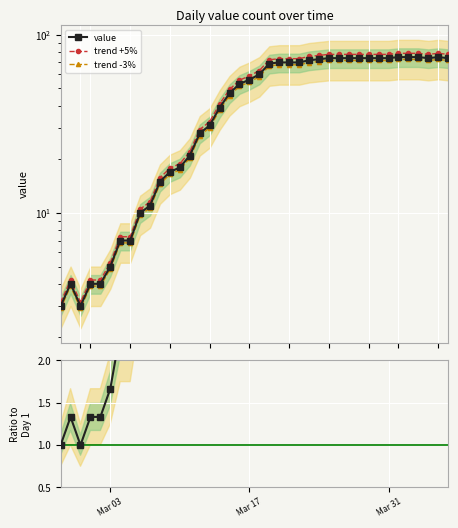

True or false: trend +5% and ratio to start intersect in this chart.

False